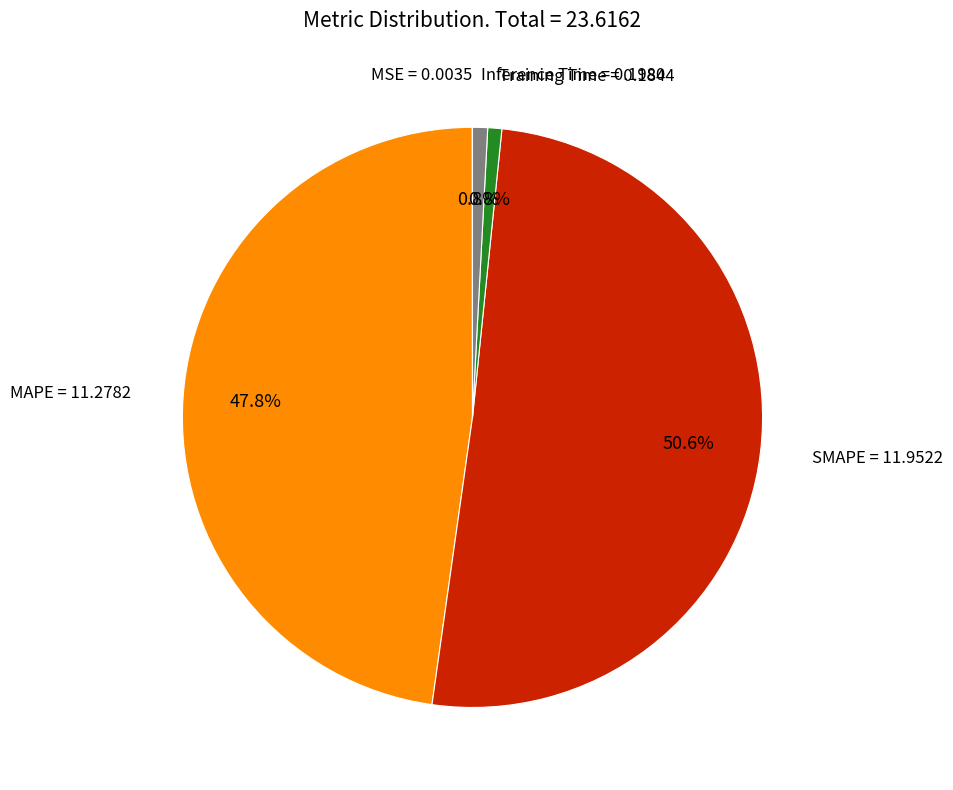

What portion of the pie excludes Inference Time = 0.1980?

99.2%